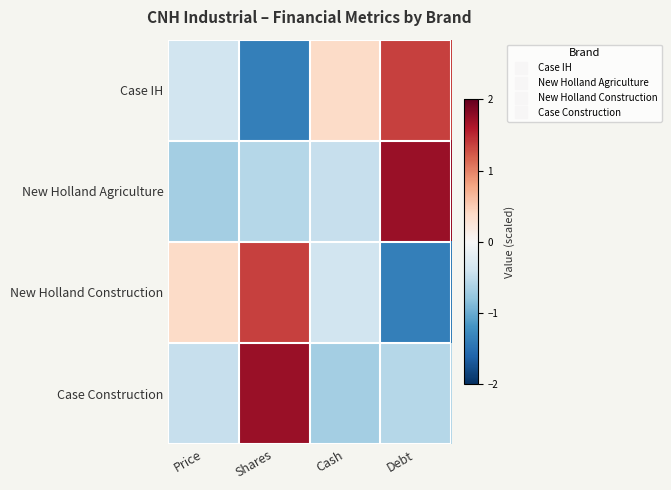

At which category is the sum across all series the highest?

Shares